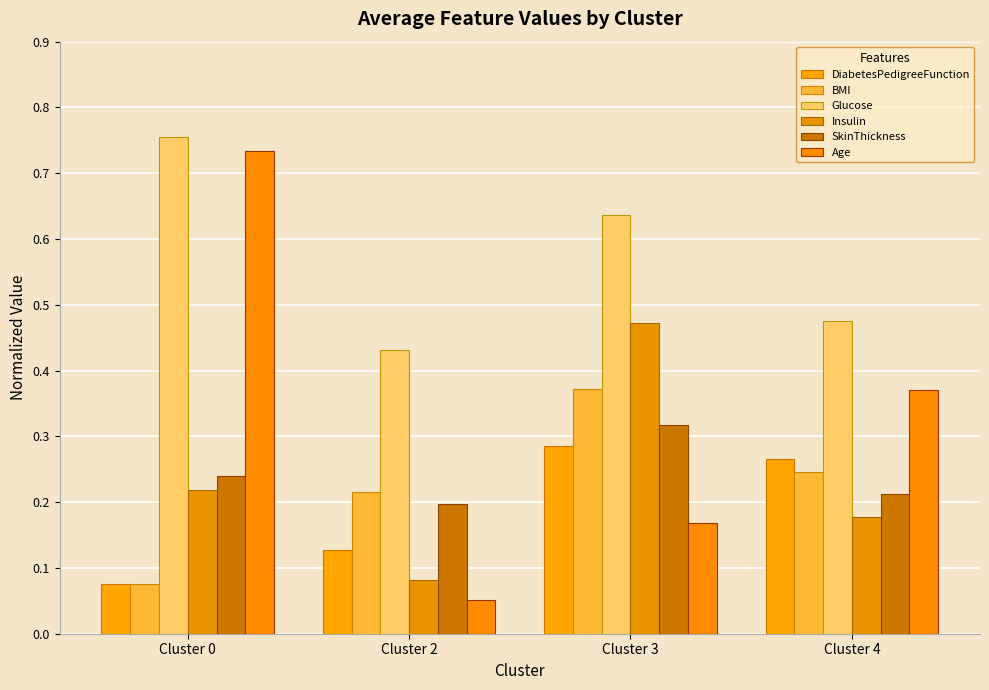

Reading left to right, list all the values displayed in this chart.

DiabetesPedigreeFunction: 0.1	0.1	0.3	0.3
BMI: 0.1	0.2	0.4	0.2
Glucose: 0.8	0.4	0.6	0.5
Insulin: 0.2	0.1	0.5	0.2
SkinThickness: 0.2	0.2	0.3	0.2
Age: 0.7	0.1	0.2	0.4